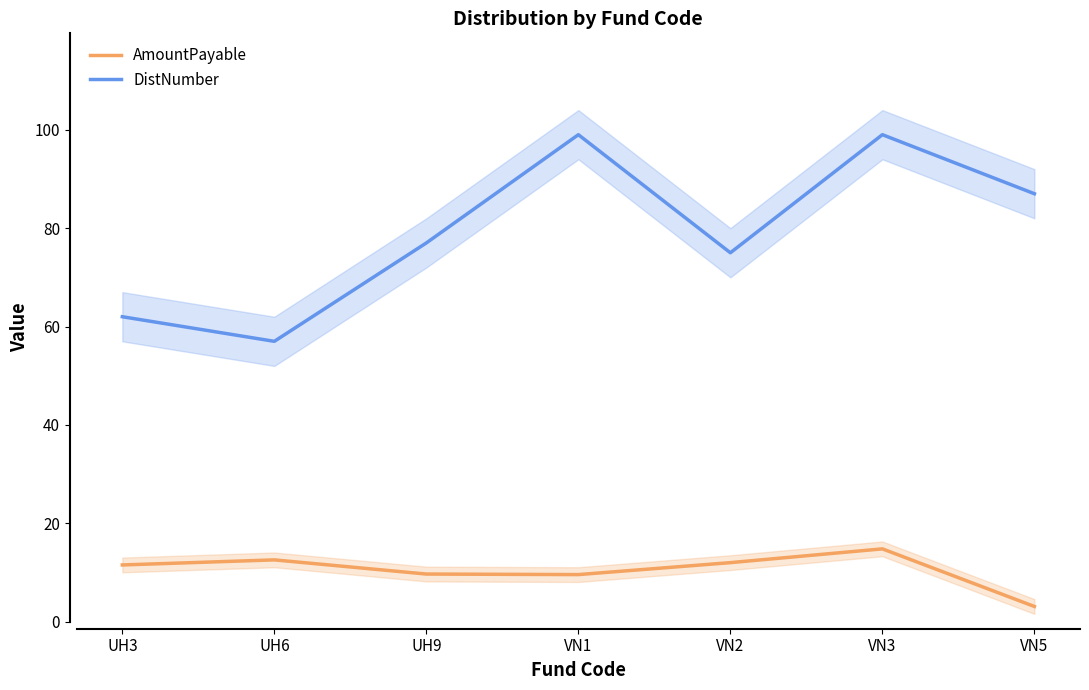

At which label does AmountPayable first exceed 11?

UH3